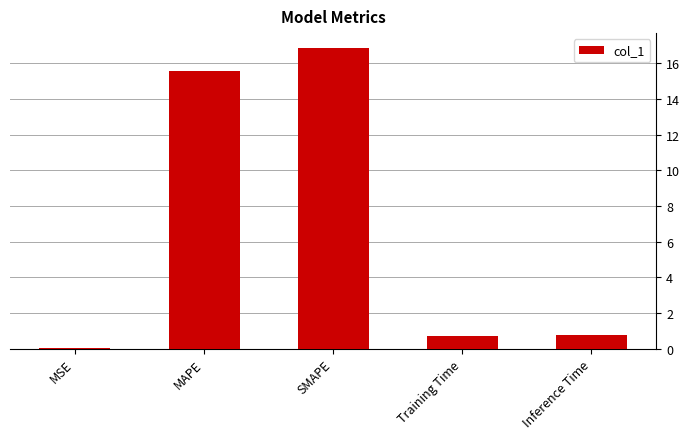

Does the chart contain stacked bars?

No